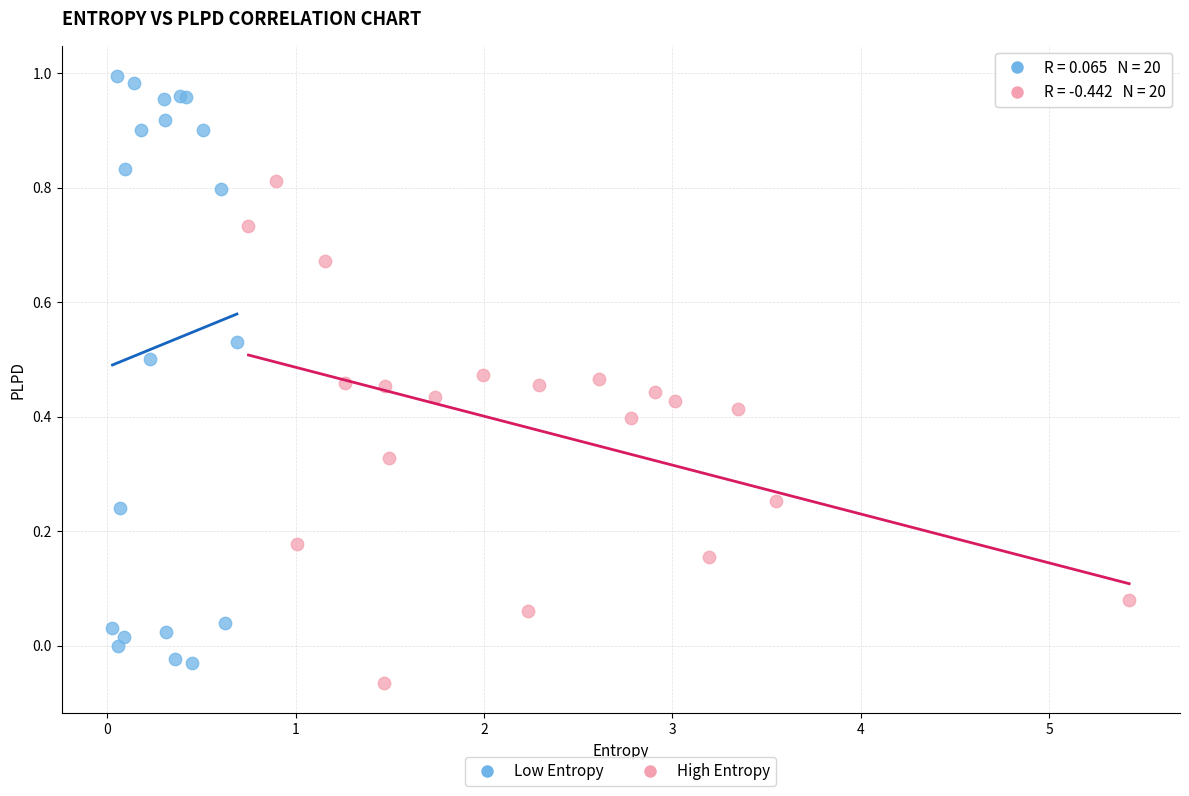

Which series reaches the minimum Y coordinate?

High Entropy